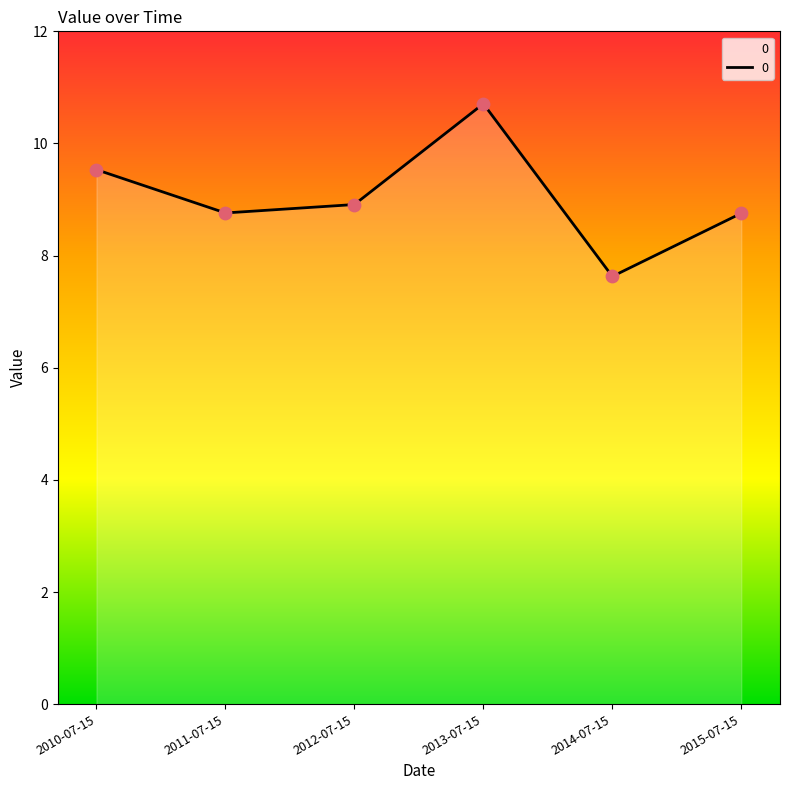

What is the change in value from 2012-07-15 to 2015-07-15?

-0.2